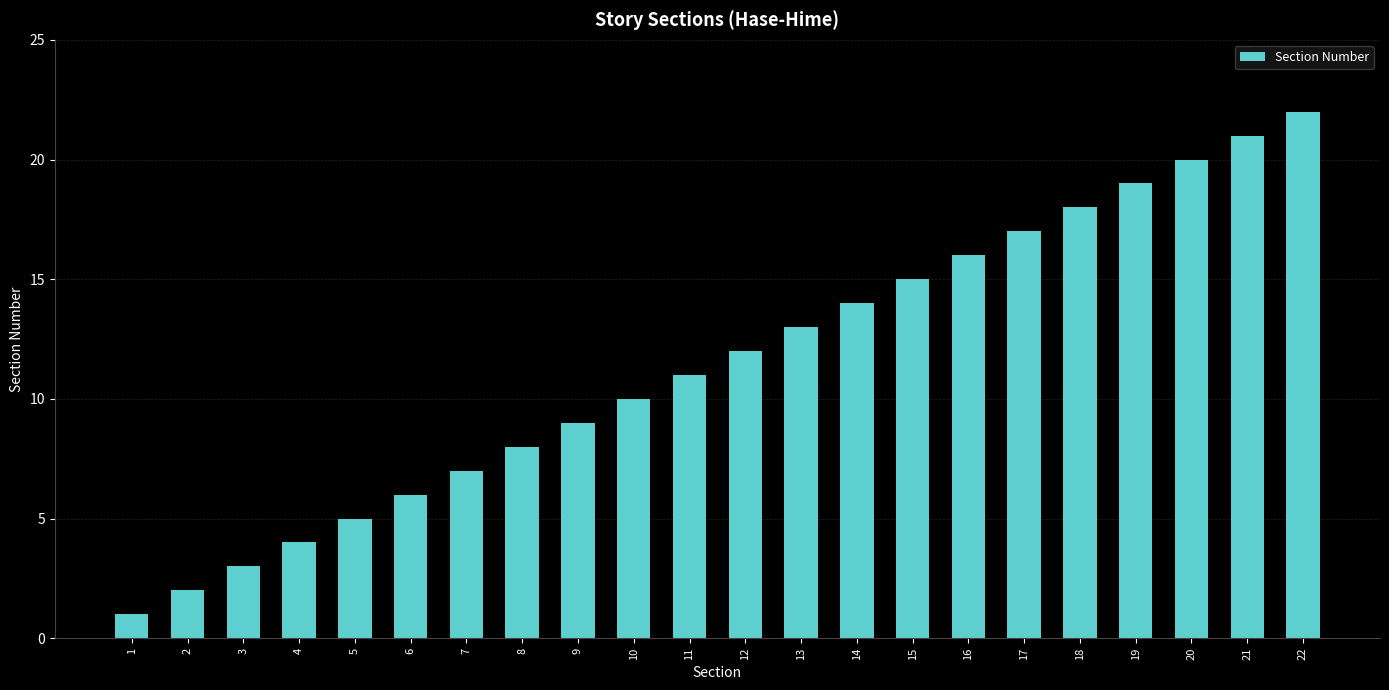

What is the ratio of the value at 14 to the value at 13?

1.1